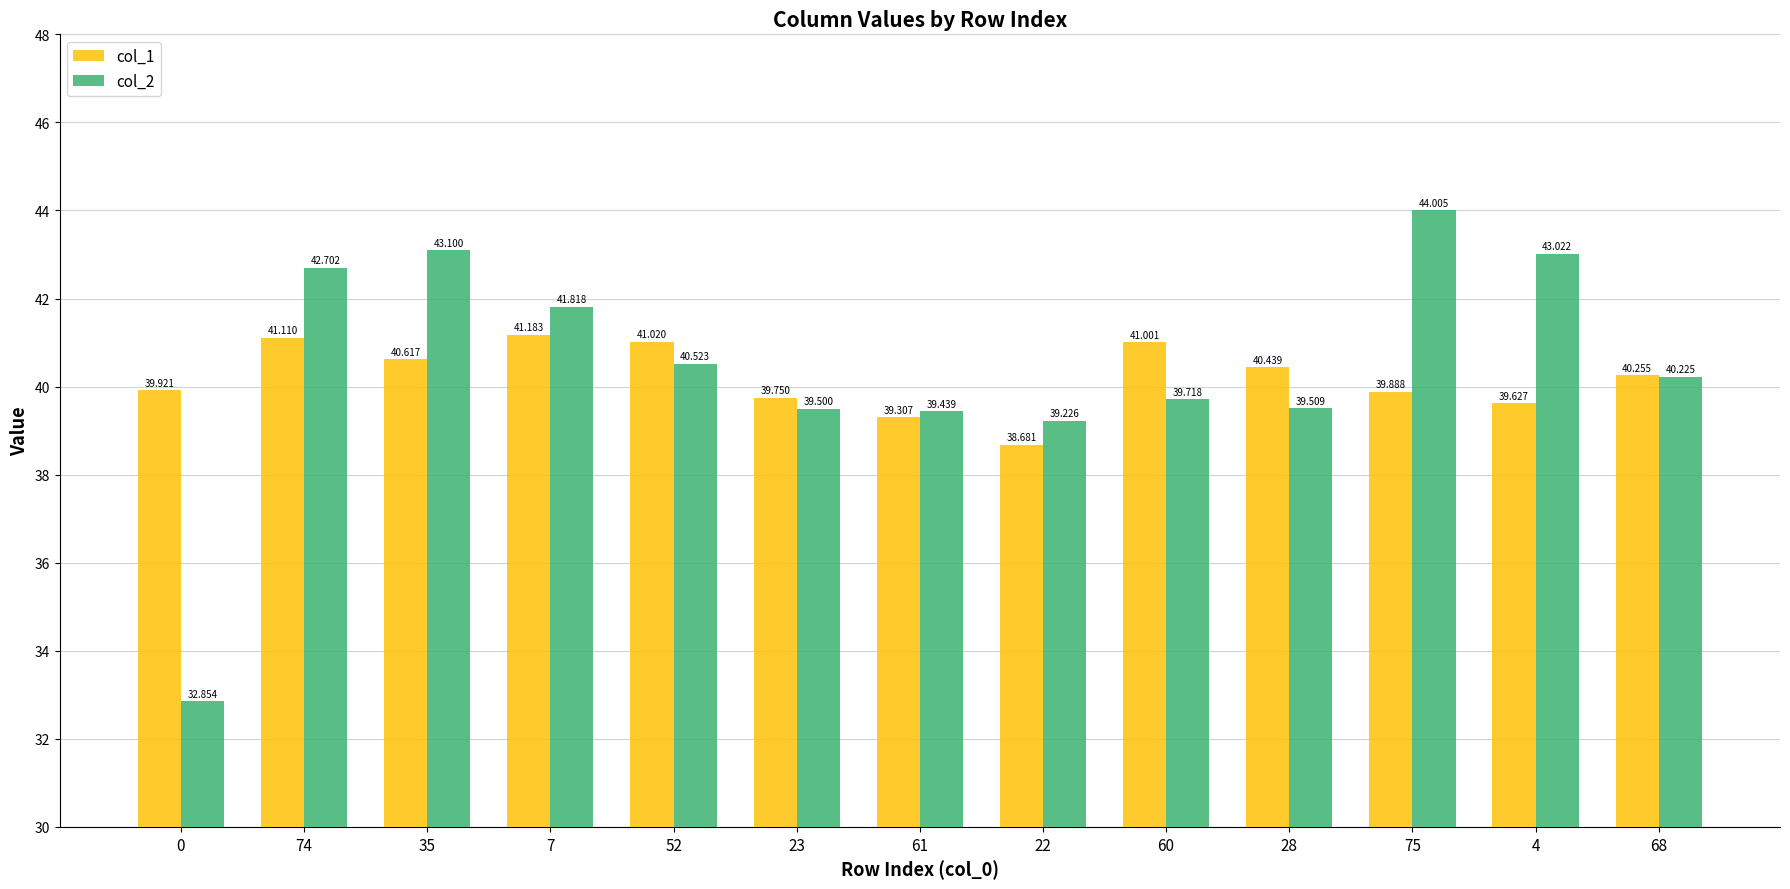

Which series has the largest range (max minus min)?

col_2